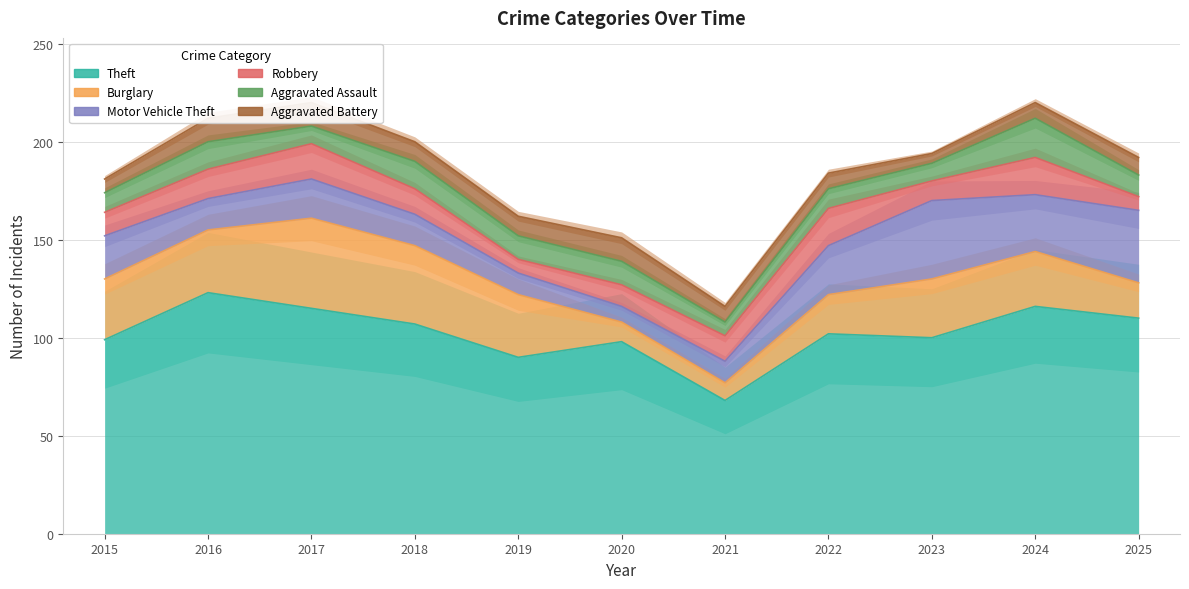

What is the difference between the Aggravated Assault values at 2016 and 2022?

4